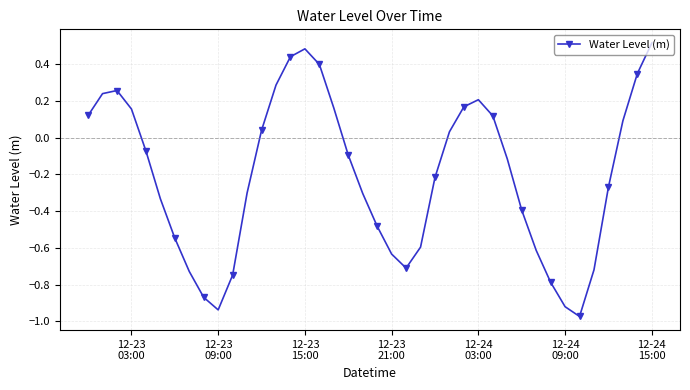

Count the number of categories in the chart.

40